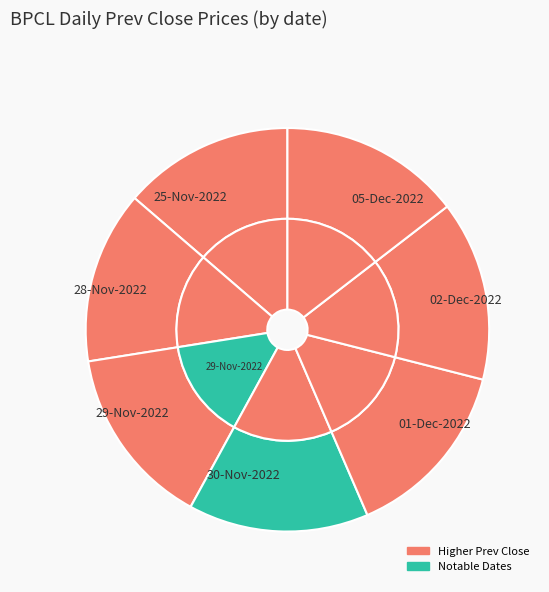

True or false: 25-Nov-2022 accounts for 27% of the total.

False